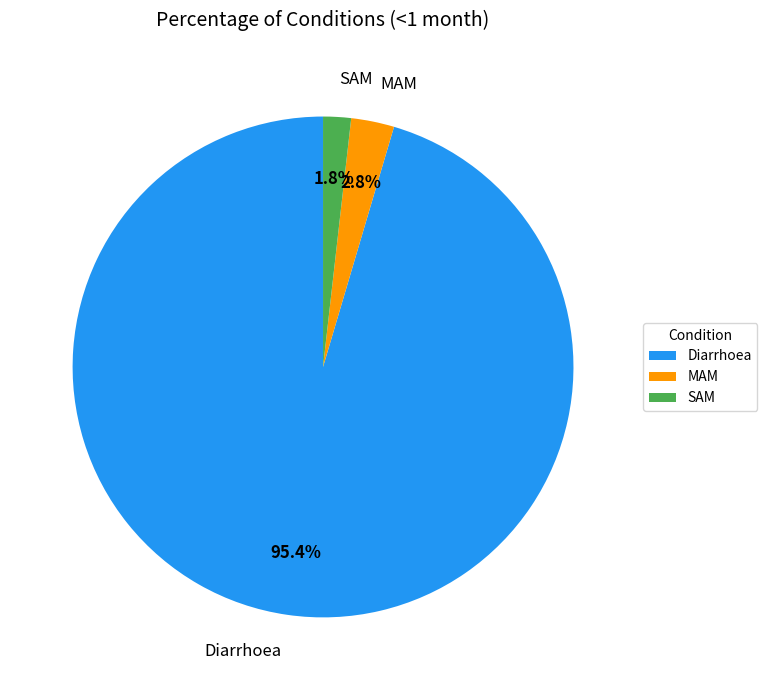

To the nearest percent, what is the difference between the largest and smallest slice percentages?

94%